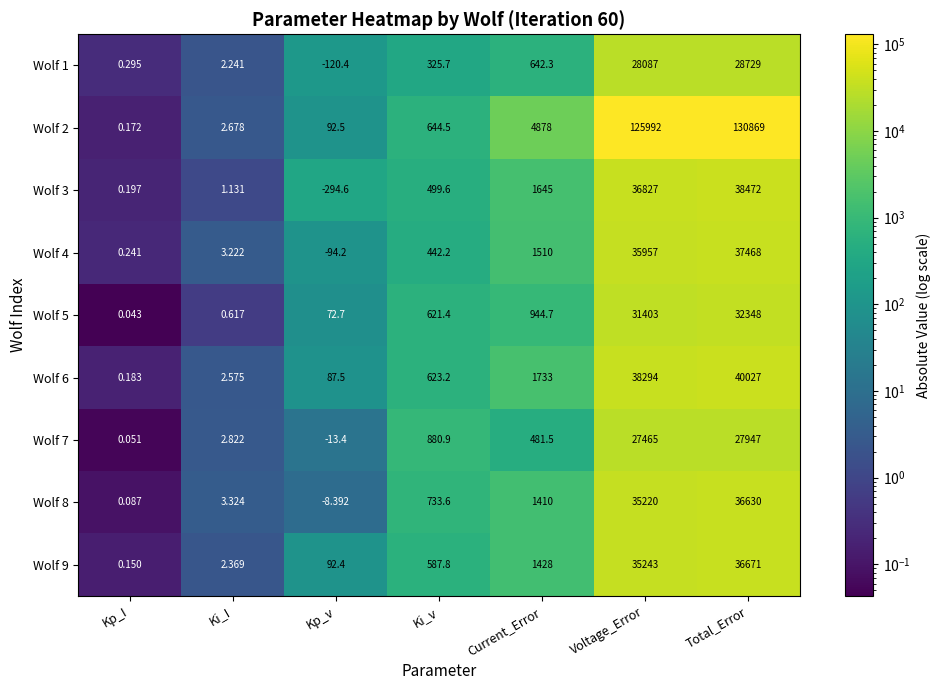

At which category is the sum across all series the highest?

Total_Error